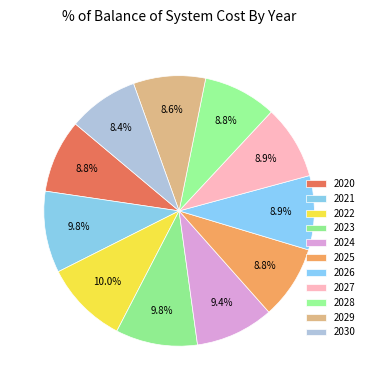

To the nearest percent, what percentage of the pie is 2025?

9%